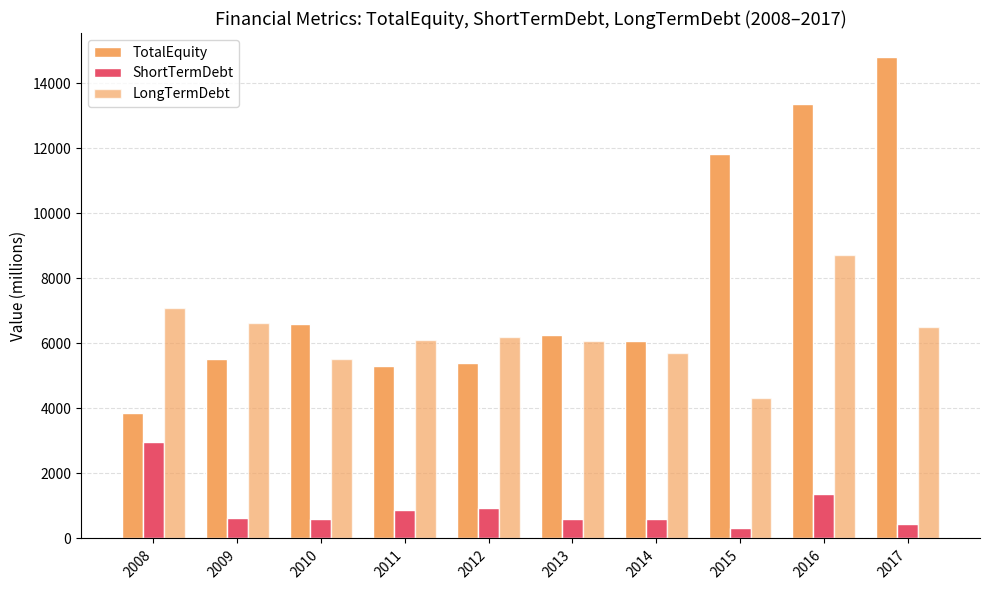

True or false: TotalEquity has a value of 3206 at 2010.

False